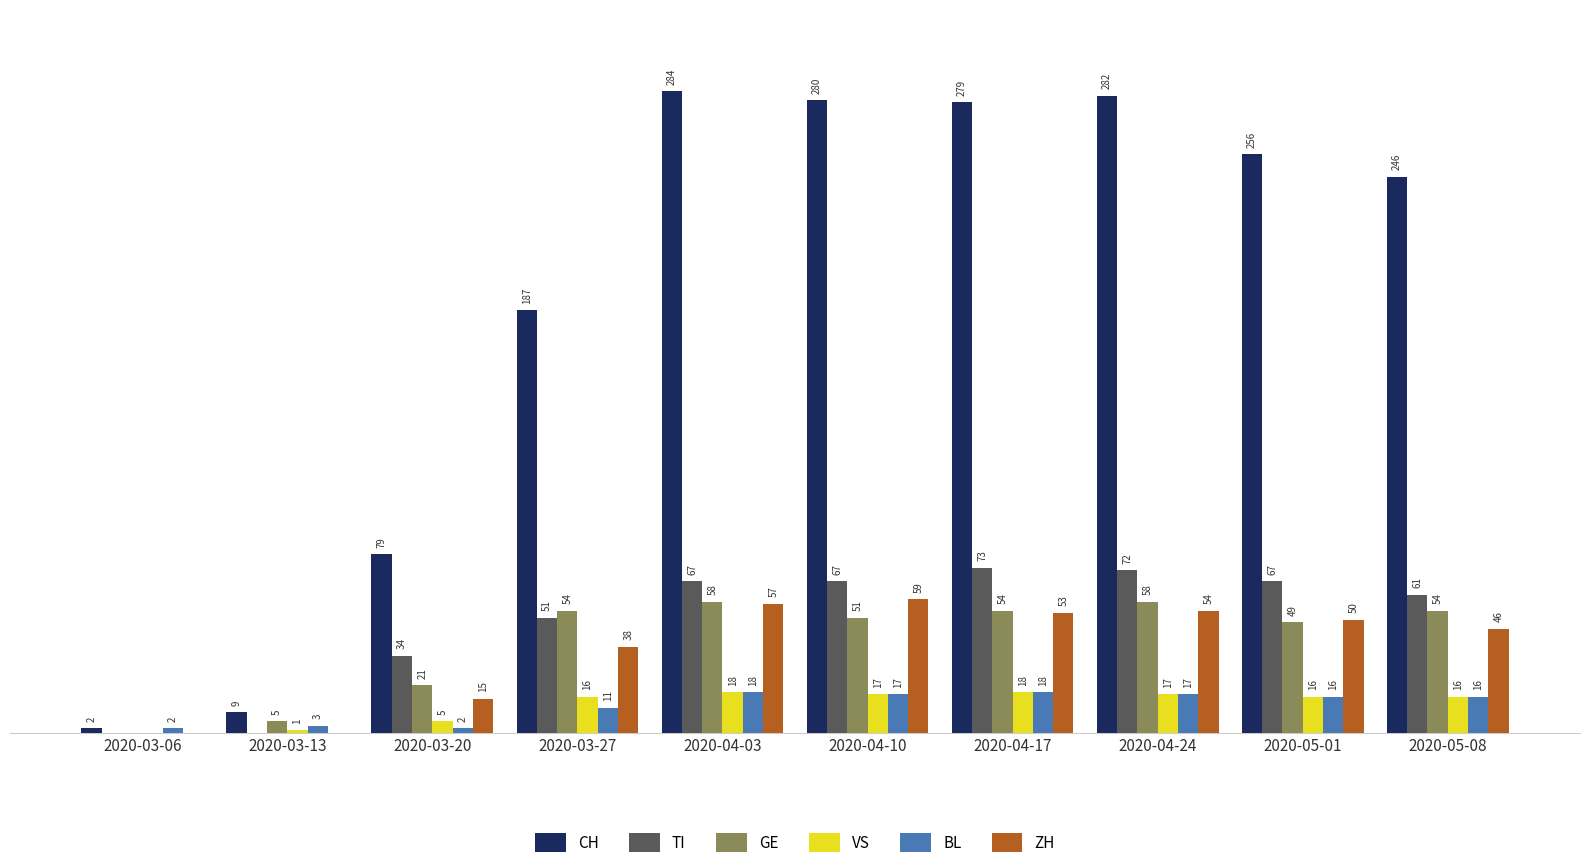

Between 2020-04-03 and 2020-05-08, which series saw the biggest shift?

CH